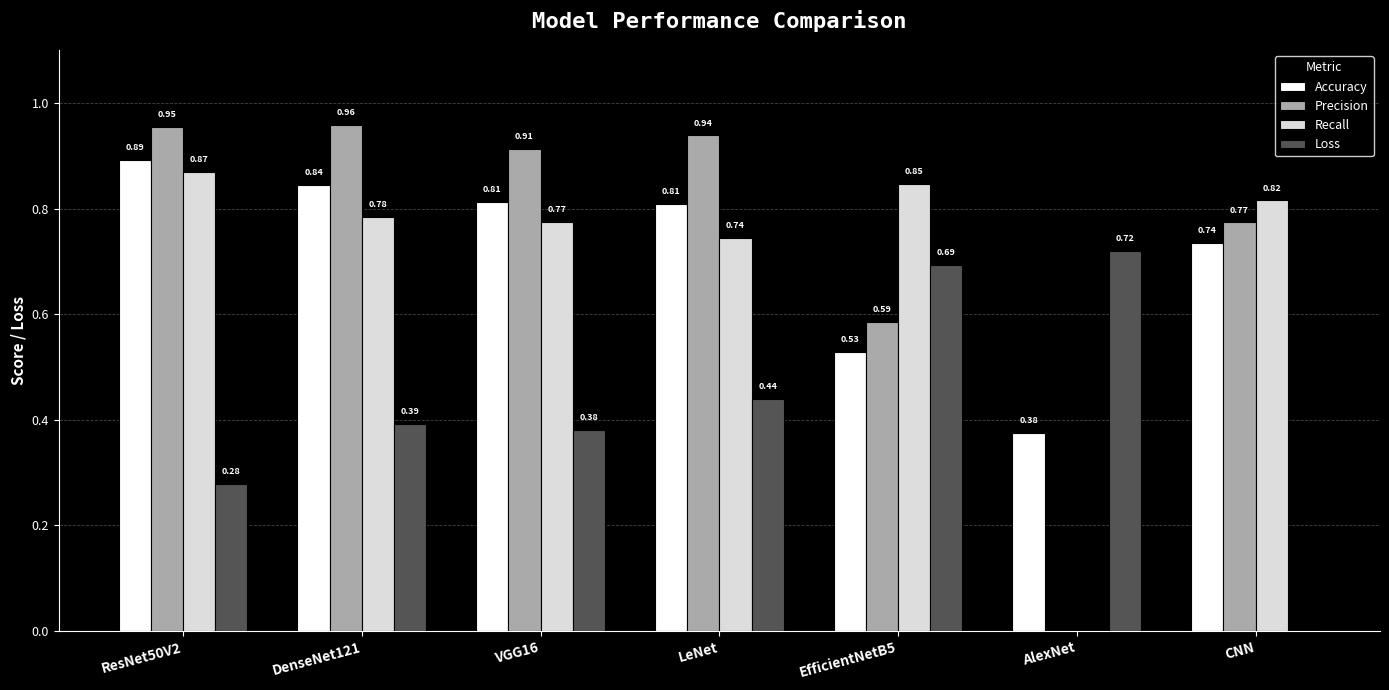

How many values in Loss are above zero?

6